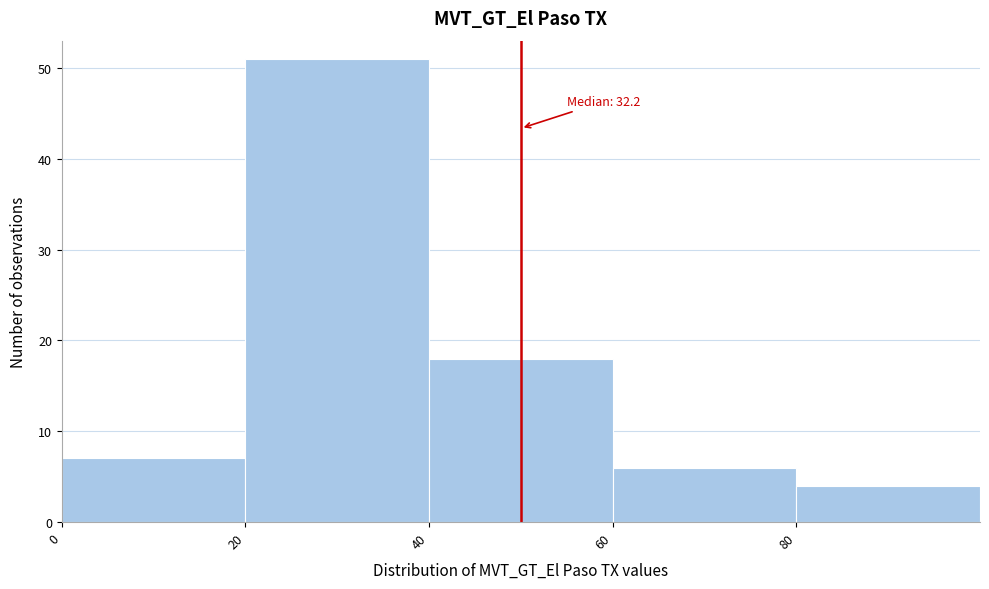

Over which range of the x-axis is the bar tallest?

20 to 40